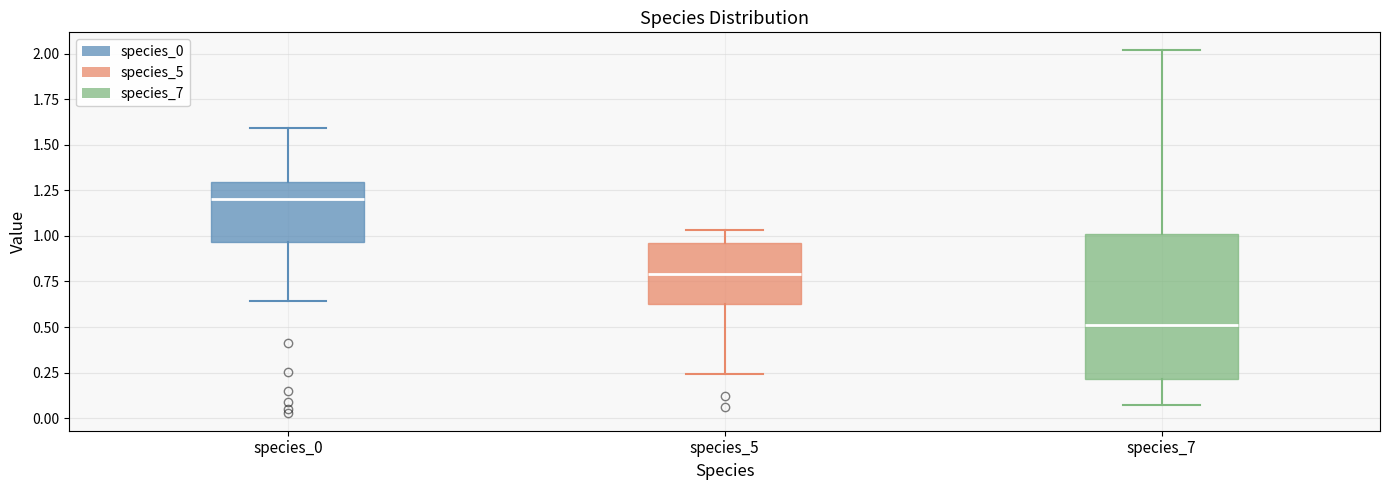

Reading left to right, transcribe this box plot: for each box, give where its median line is, the range the box spans, and where its two whiskers end, as read against the y-axis. The values are not printed on the chart, so give them approximately, as read against the axis.

species_0: median 1.20, box 0.95 to 1.30, whiskers 0.65 to 1.60
species_5: median 0.80, box 0.65 to 0.95, whiskers 0.25 to 1.05
species_7: median 0.50, box 0.20 to 1.00, whiskers 0.05 to 2.00